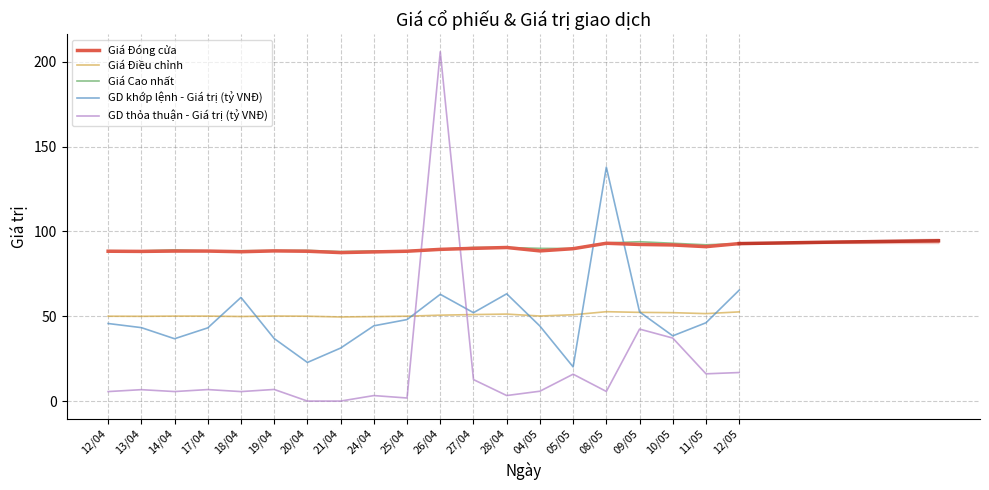

What are all the series names shown in the legend?

Giá Đóng cửa, Giá Điều chỉnh, Giá Cao nhất, GD khớp lệnh - Giá trị (tỷ VNĐ), GD thỏa thuận - Giá trị (tỷ VNĐ)